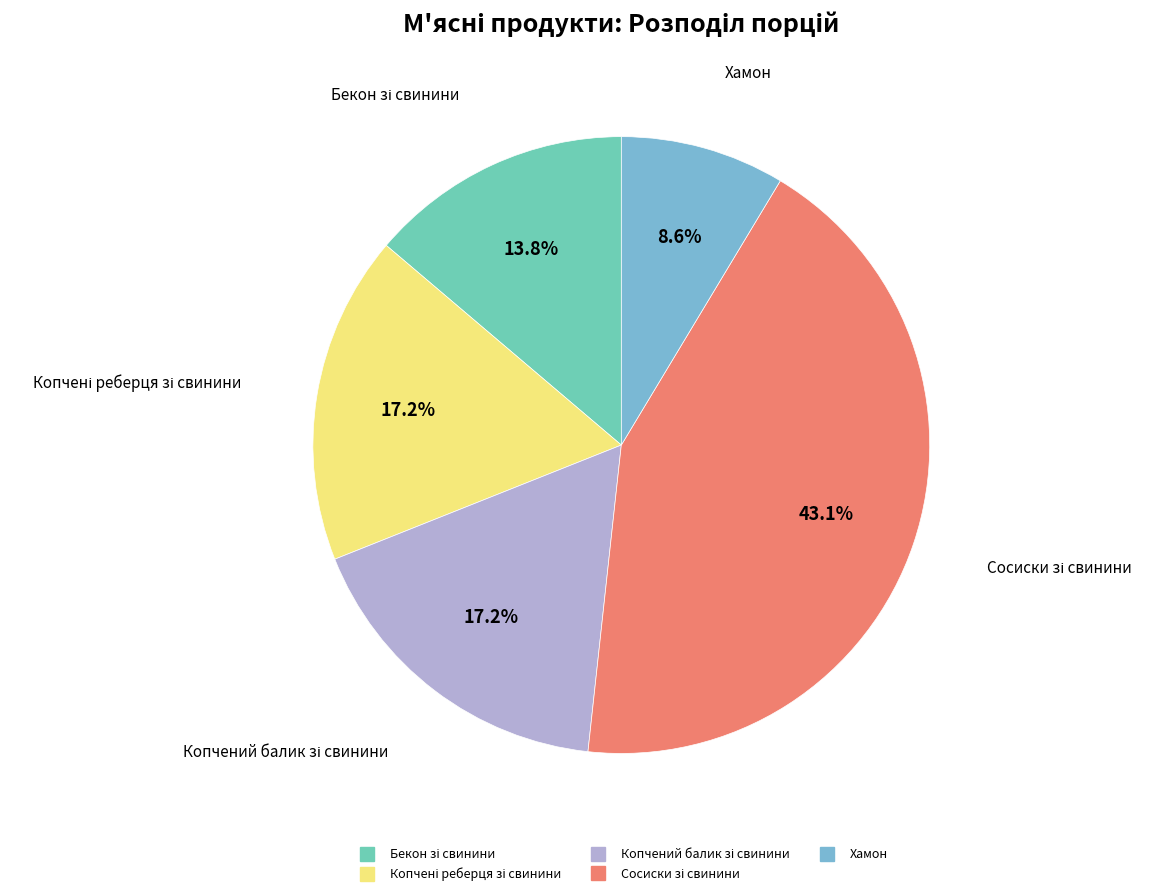

Which category has the smallest portion of the pie?

Хамон